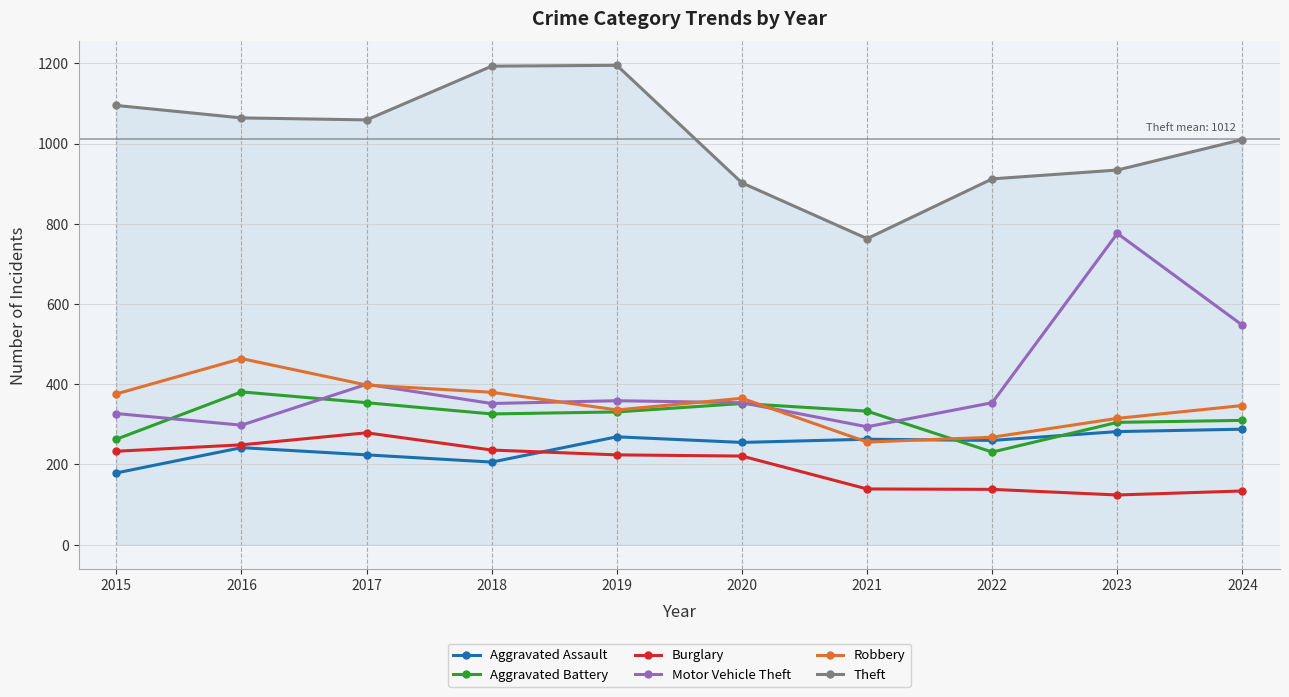

What is the difference between the highest and lowest values at 2021?

624